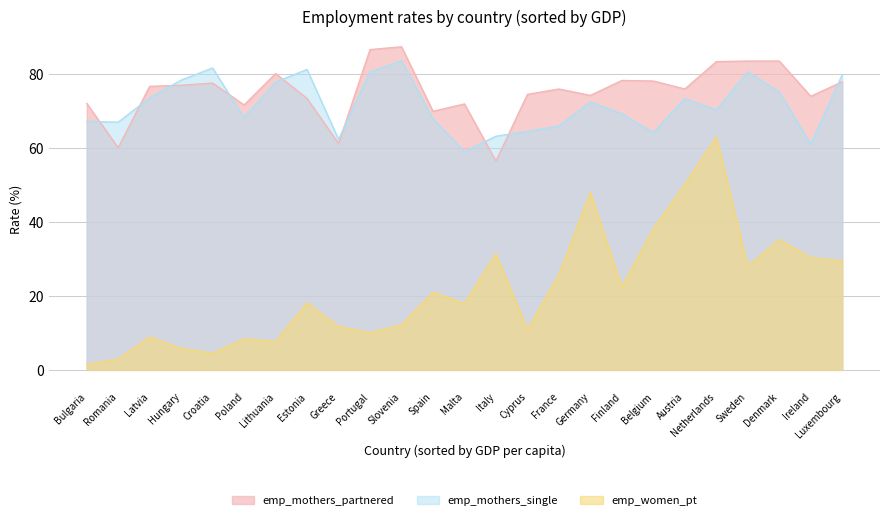

Which series has the largest total across all categories?

emp_mothers_partnered